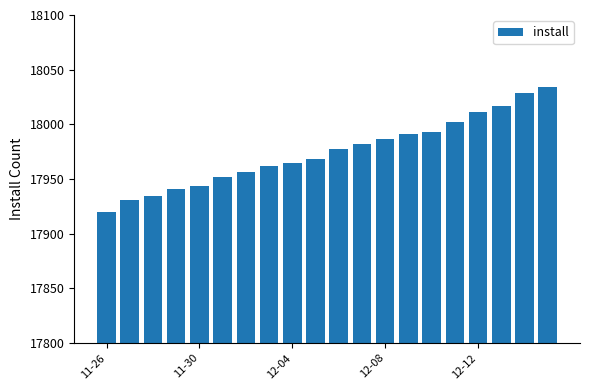

What is the minimum value shown in the chart?

17920